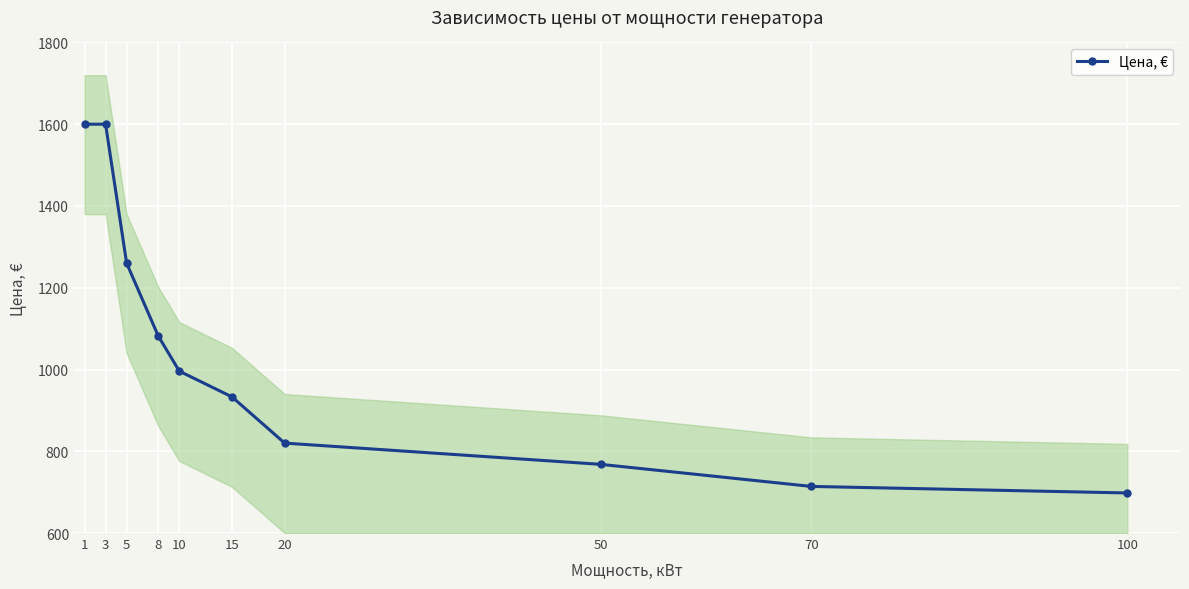

At which category does the chart reach its peak across all series?

1